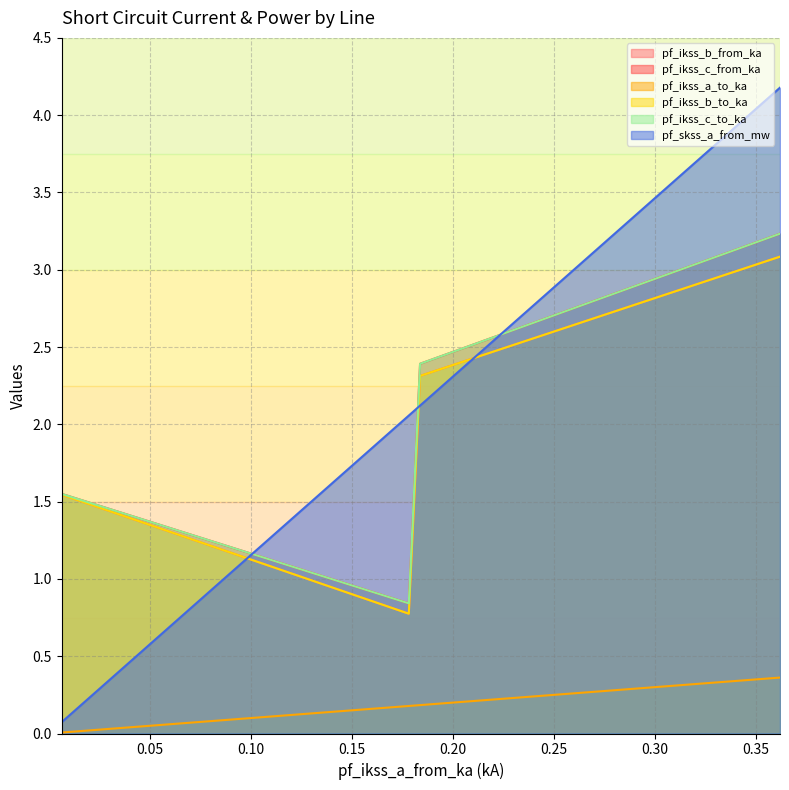

What are all the series names shown in the legend?

pf_ikss_b_from_ka, pf_ikss_c_from_ka, pf_ikss_a_to_ka, pf_ikss_b_to_ka, pf_ikss_c_to_ka, pf_skss_a_from_mw